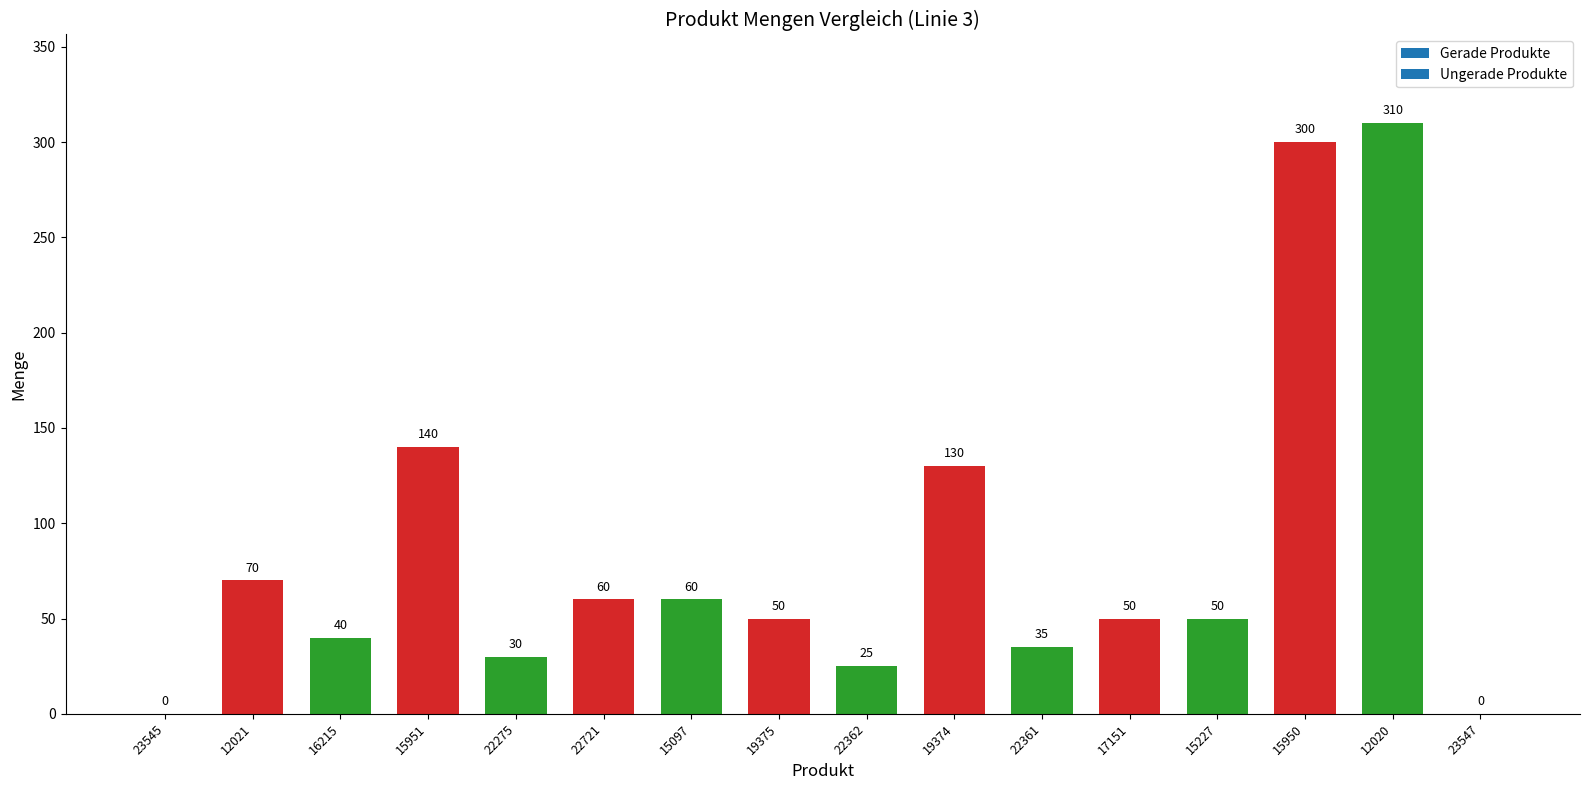

What is the change in value from 16215 to 22275?

-10